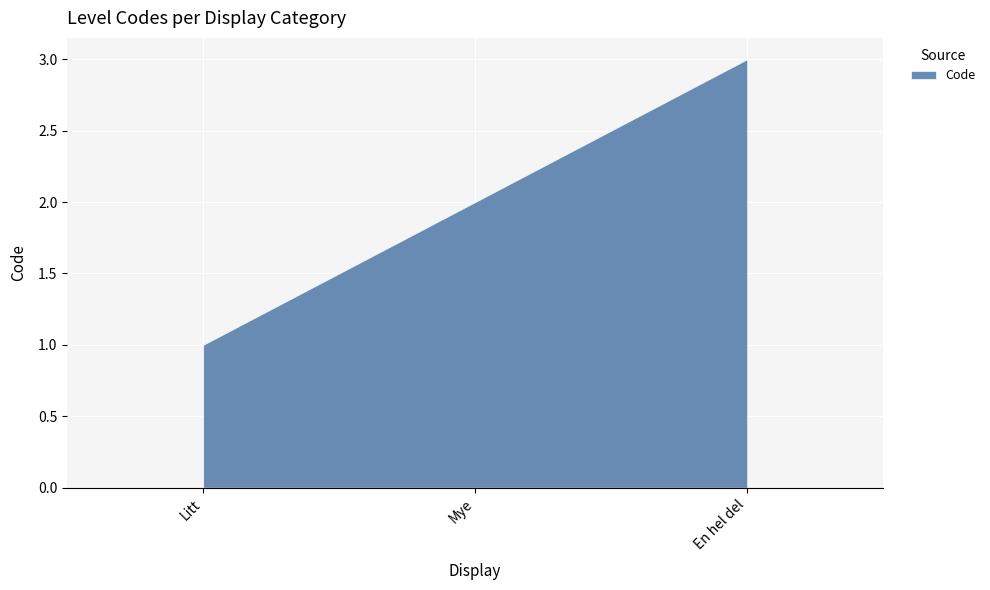

List the labels in order of value, smallest first.

Litt, Mye, En hel del